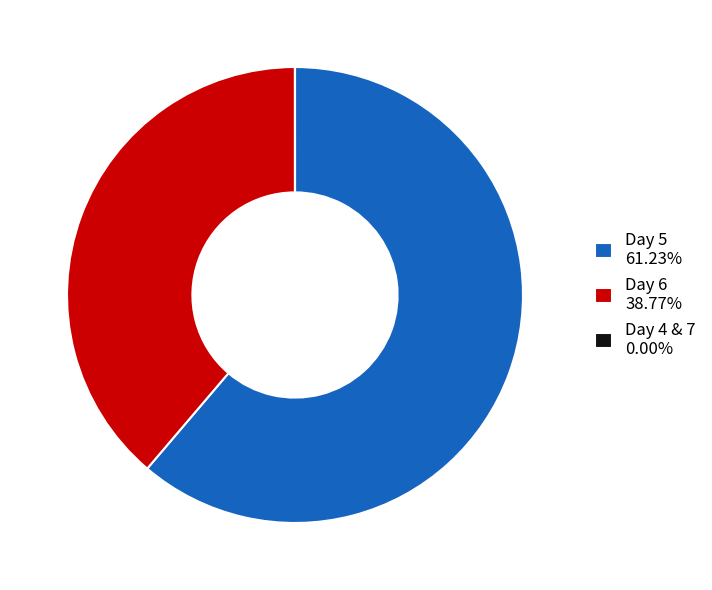

Approximately how many times larger is the value at Day 6 38.77% compared to Day 5 61.23%?

0.6